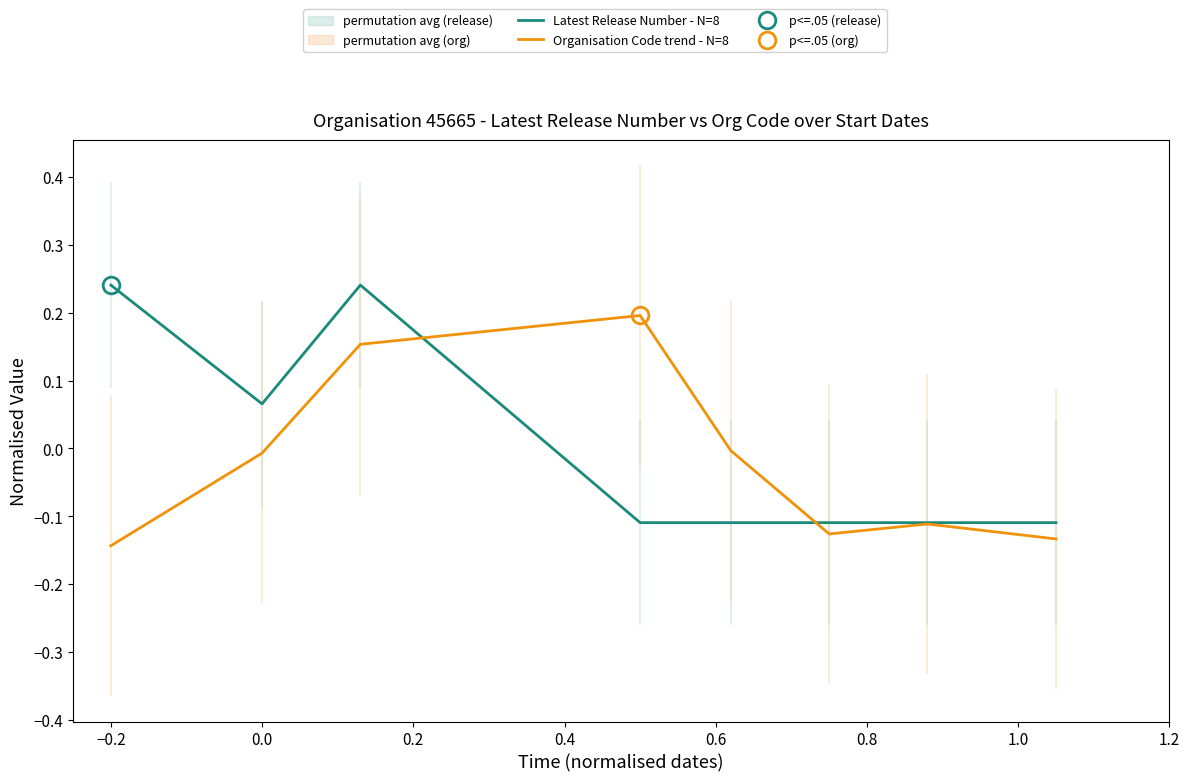

Which series has the widest spread of values?

Latest Release Number - N=8